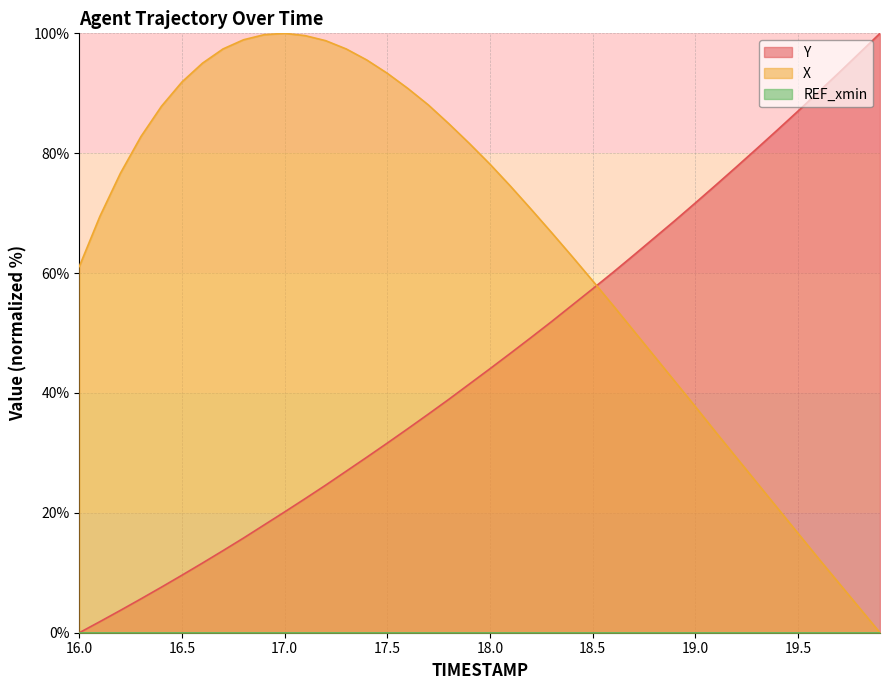

How many data points in Y are above 44?

20